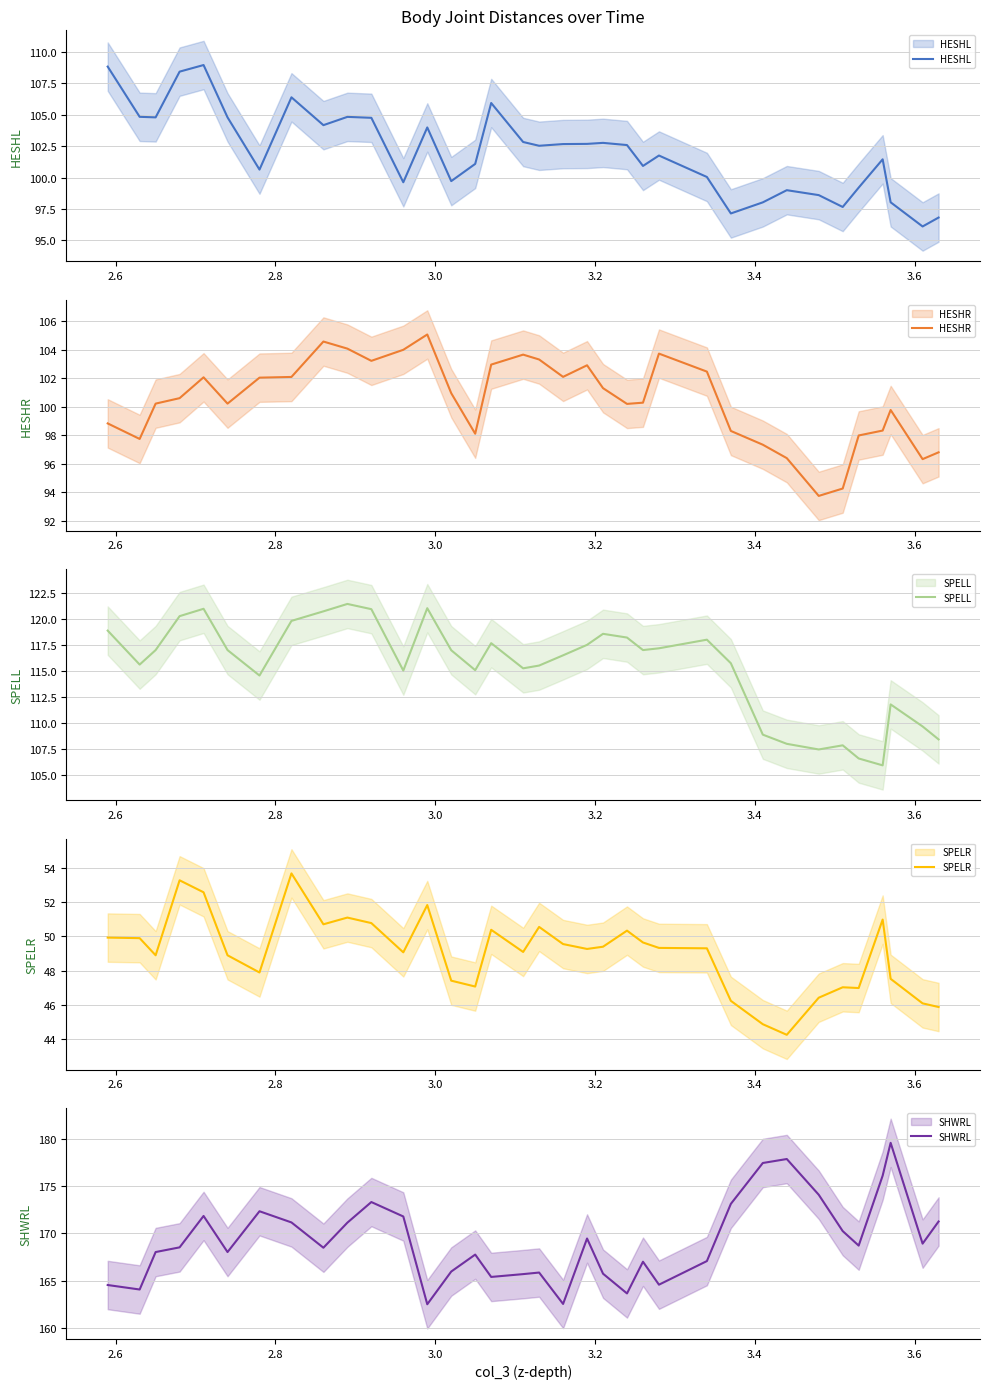

Which series has the widest spread of values?

SHWRL